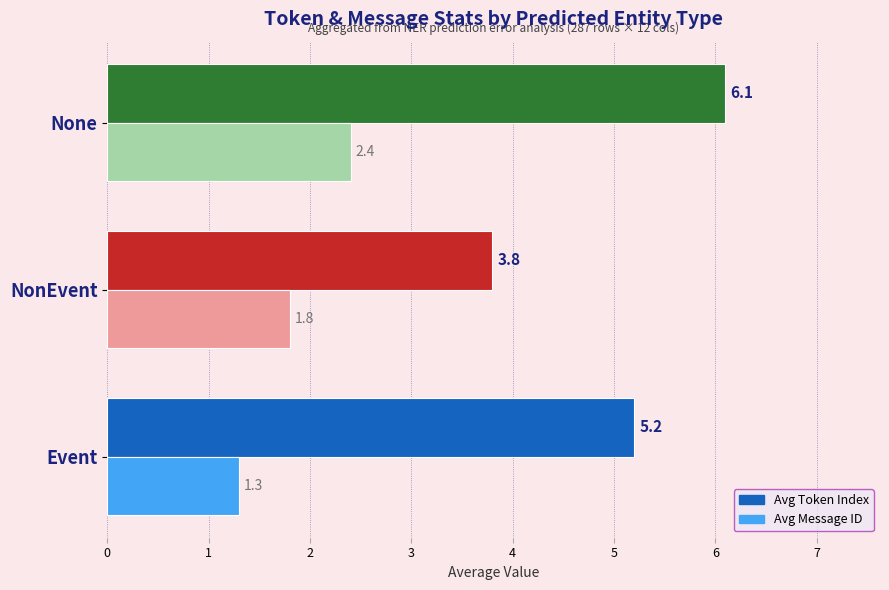

True or false: Avg Message ID has a value of 2.9 at NonEvent.

False